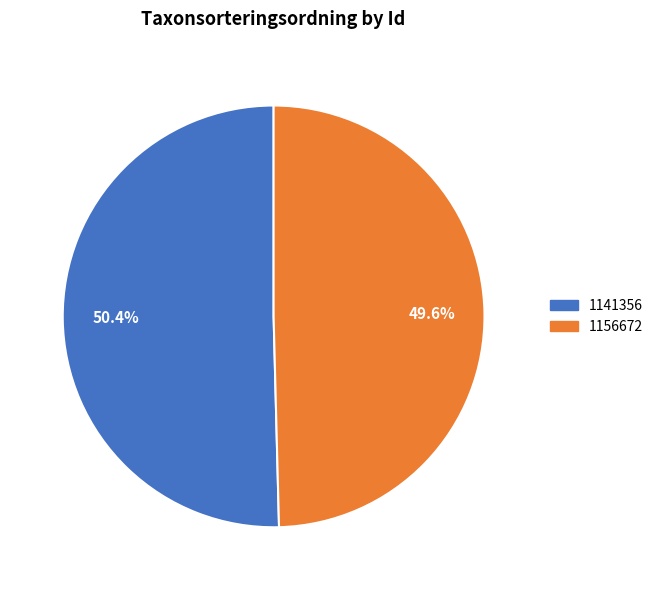

How many segments does this pie chart have?

2